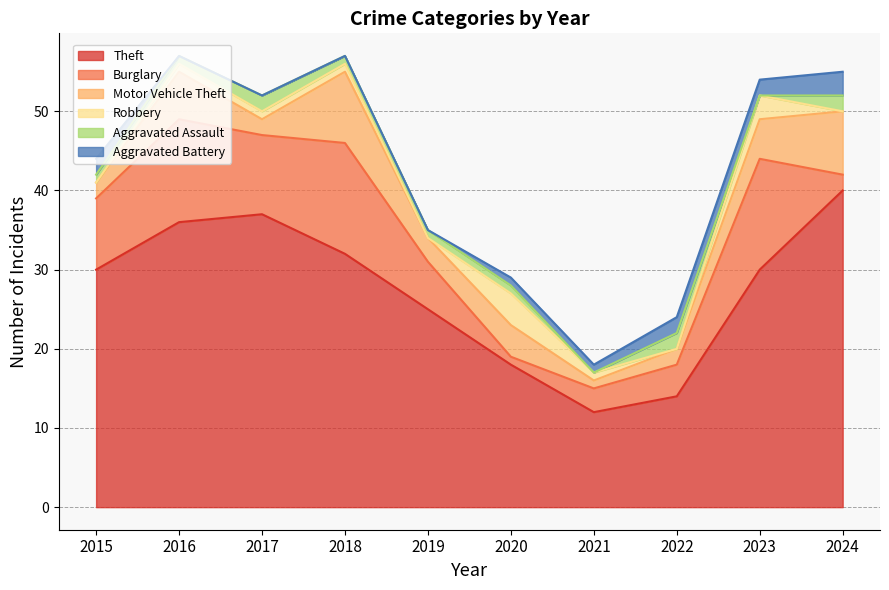

True or false: Theft and Burglary cross at least once.

False